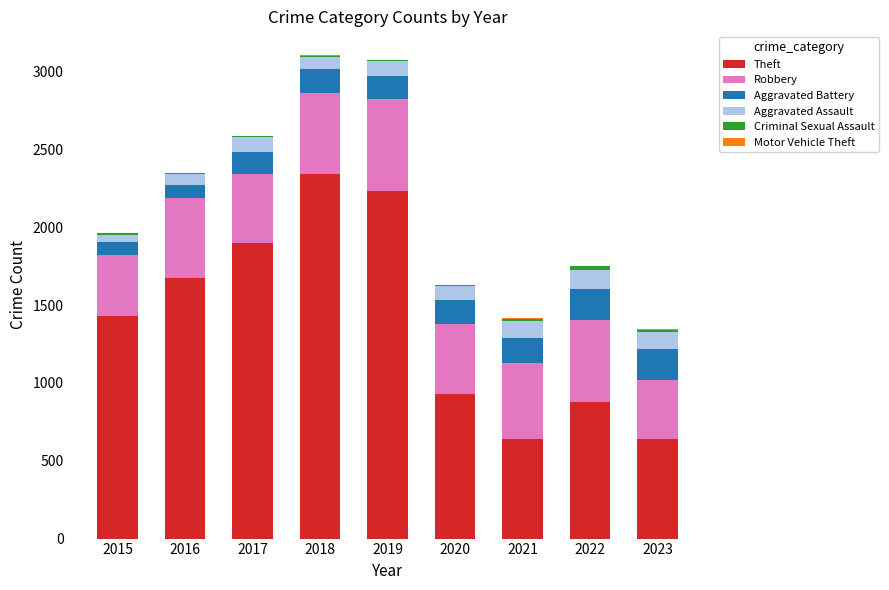

Does the chart contain stacked bars?

Yes